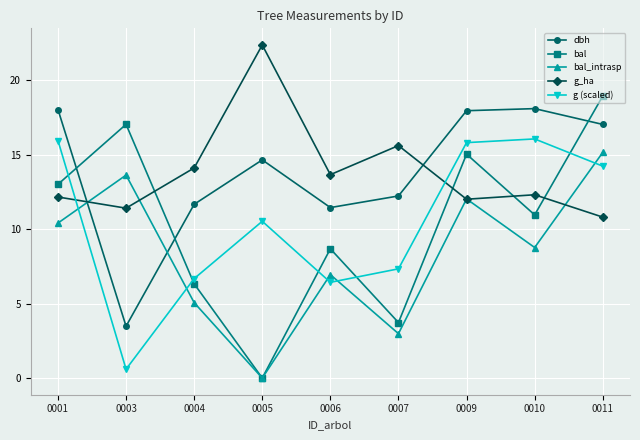

Does the chart display data point markers on the line(s)?

Yes